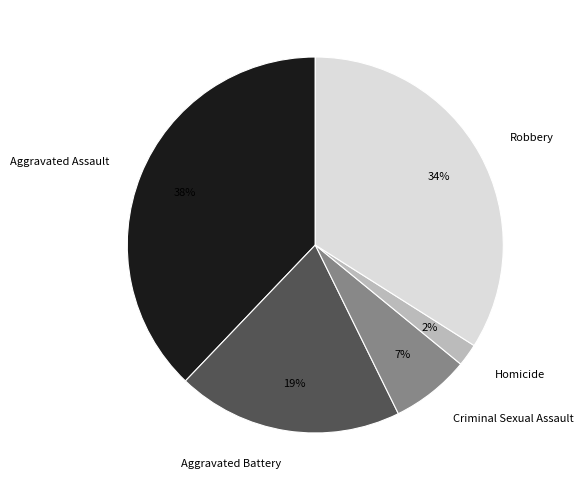

Which slice is the largest?

Aggravated Assault